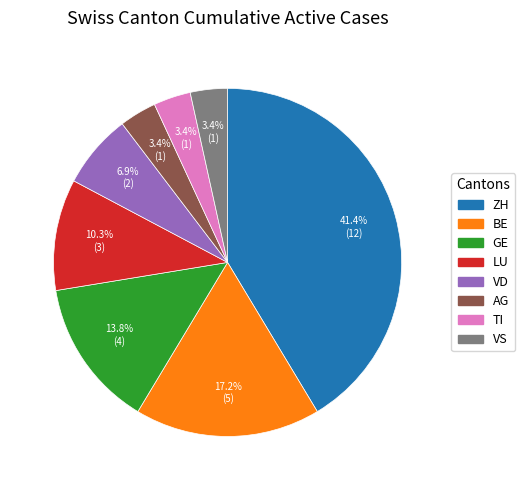

Is there any slice that represents more than half of the pie?

No